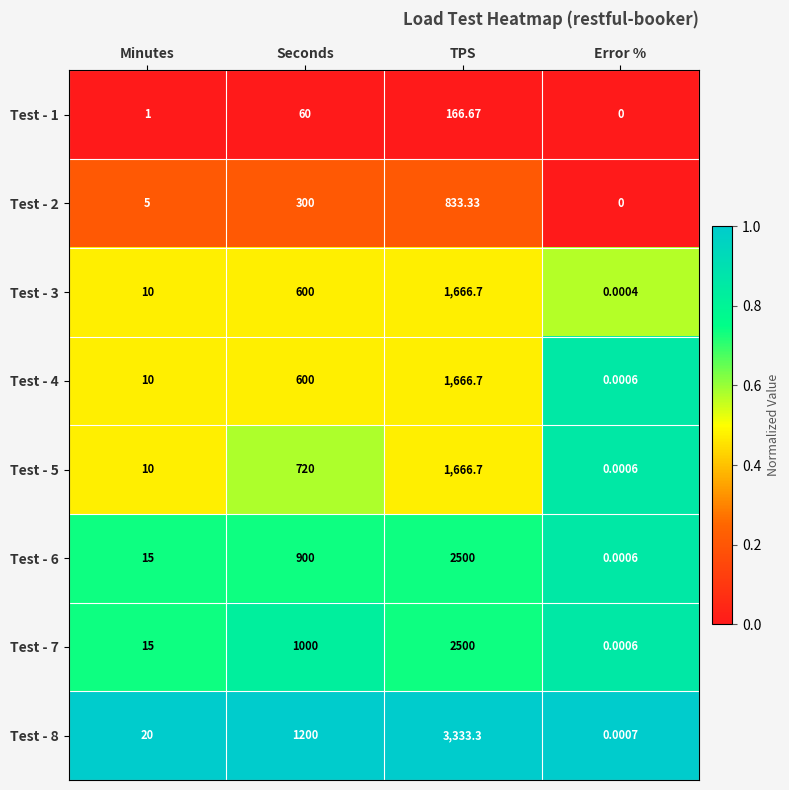

At which category is the sum across all series the highest?

TPS